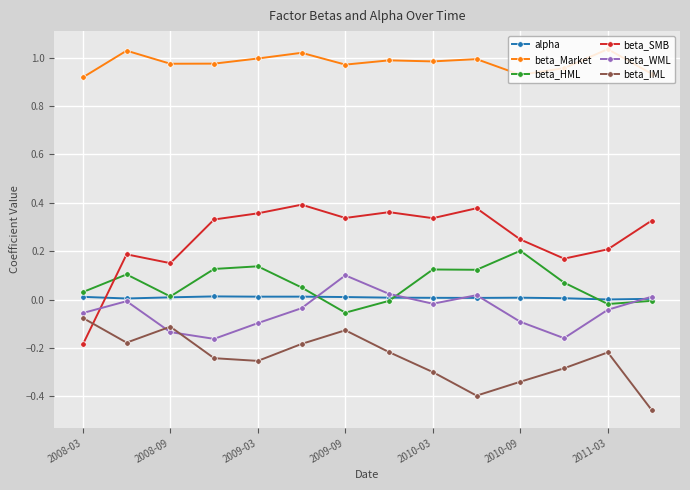

List the series in order of their peak value, lowest first.

beta_IML, alpha, beta_WML, beta_HML, beta_SMB, beta_Market